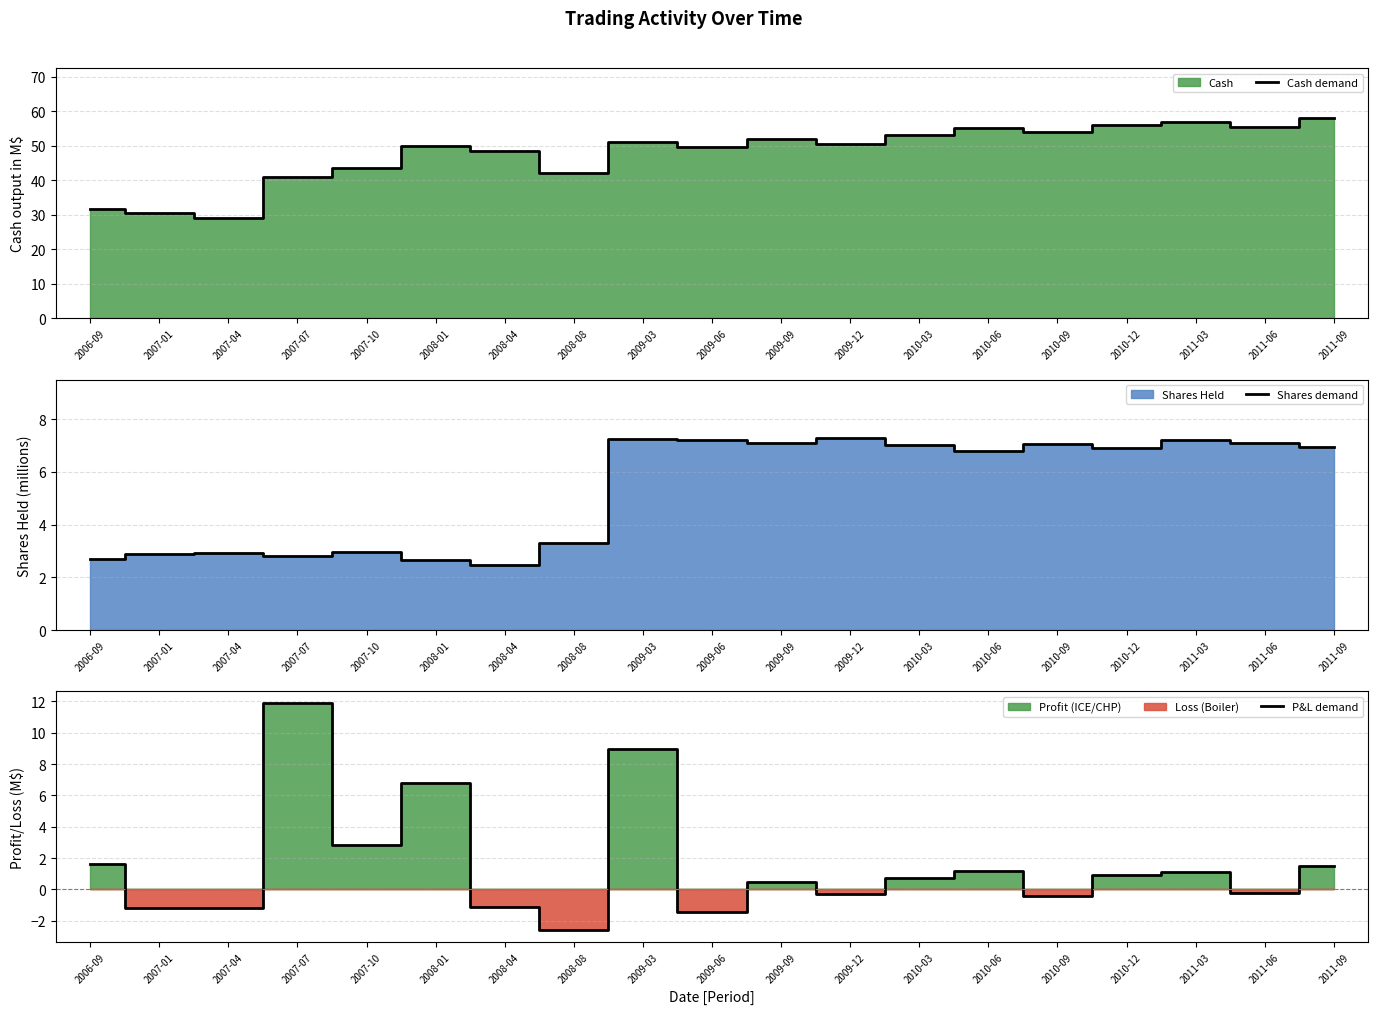

At which label is Cash demand closest to 43?

2007-10